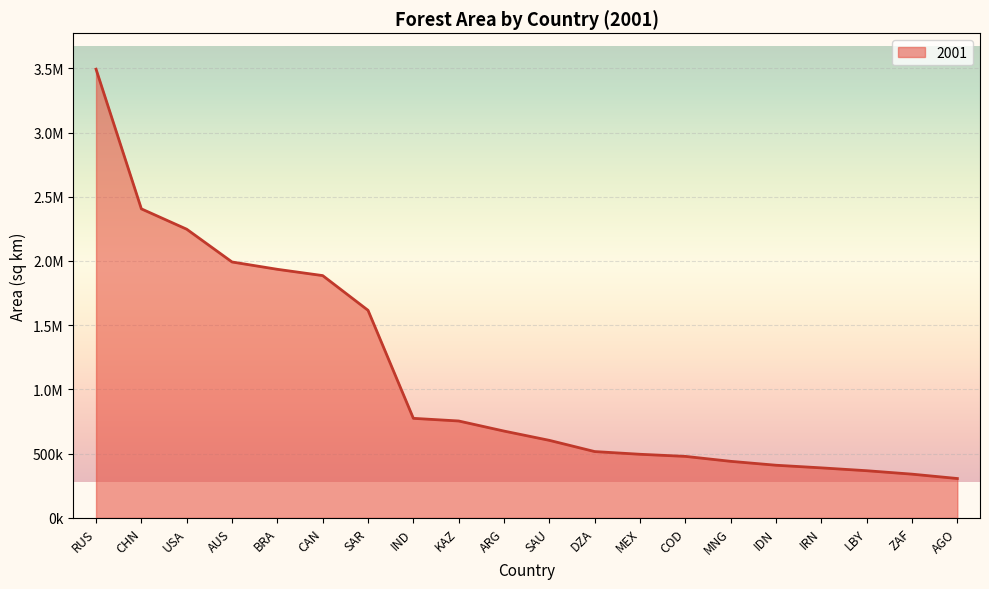

True or false: there are more than 1 points higher than both neighbors.

False